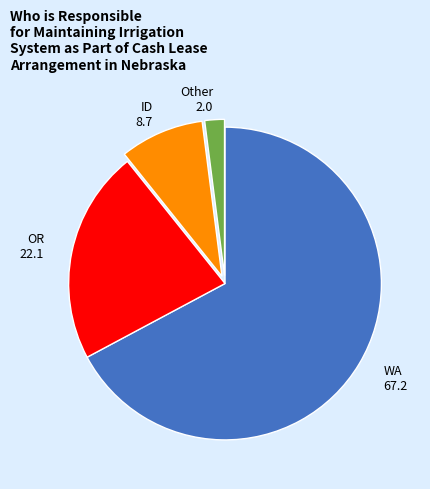

Does any single category account for the majority?

Yes